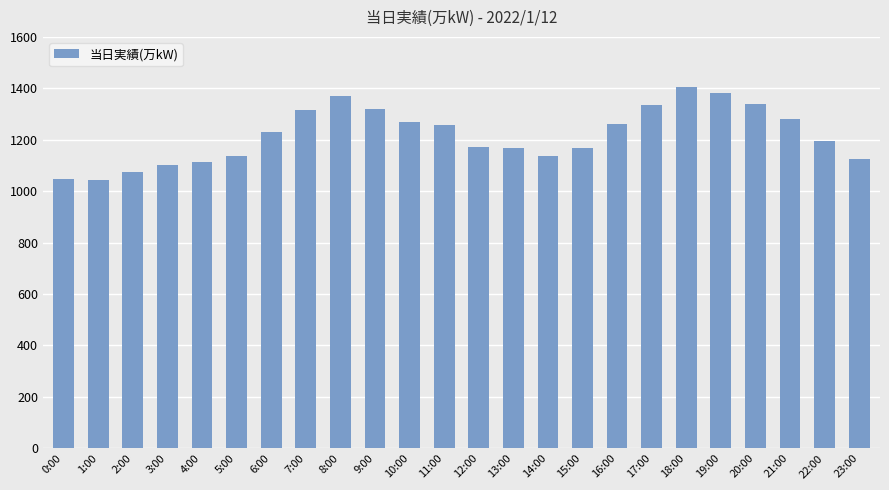

Where is the data nearest to the value 1223?

6:00